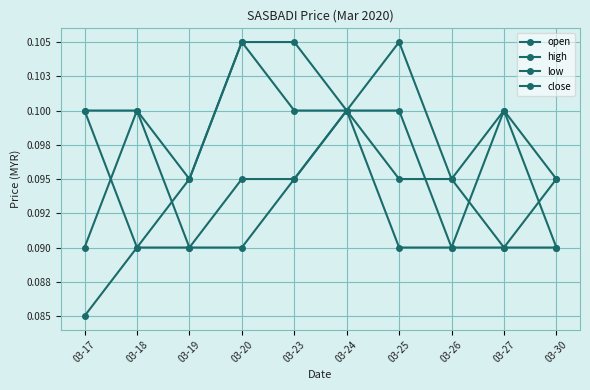

Does the chart have visible grid lines?

Yes